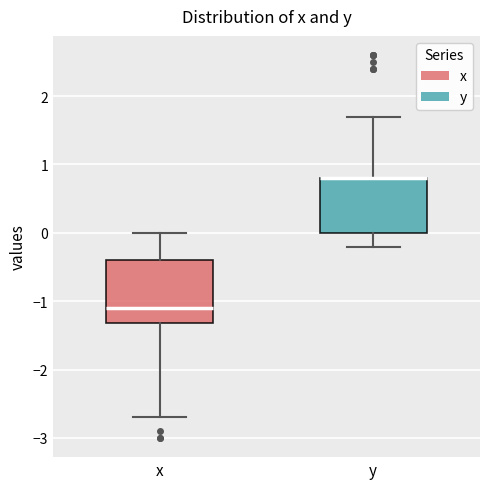

Reading left to right, read every box against the y-axis: the position of its median line, the range the box covers, and the ends of its whiskers. The values are not printed on the chart, so give them approximately, as read against the axis.

x: median -1.1, box -1.3 to -0.4, whiskers -2.7 to 0.0
y: median 0.8 (drawn on the box's upper edge), box 0.0 to 0.8, whiskers -0.2 to 1.7